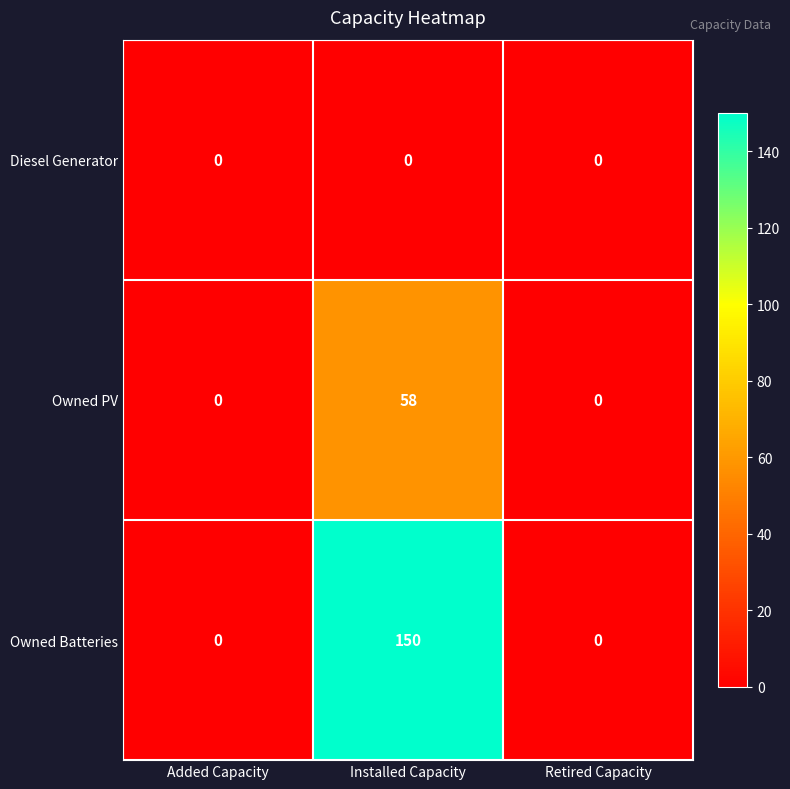

Reading right to left, what are all the values shown in this chart?

Diesel Generator: 0	0	0
Owned PV: 0	58	0
Owned Batteries: 0	150	0